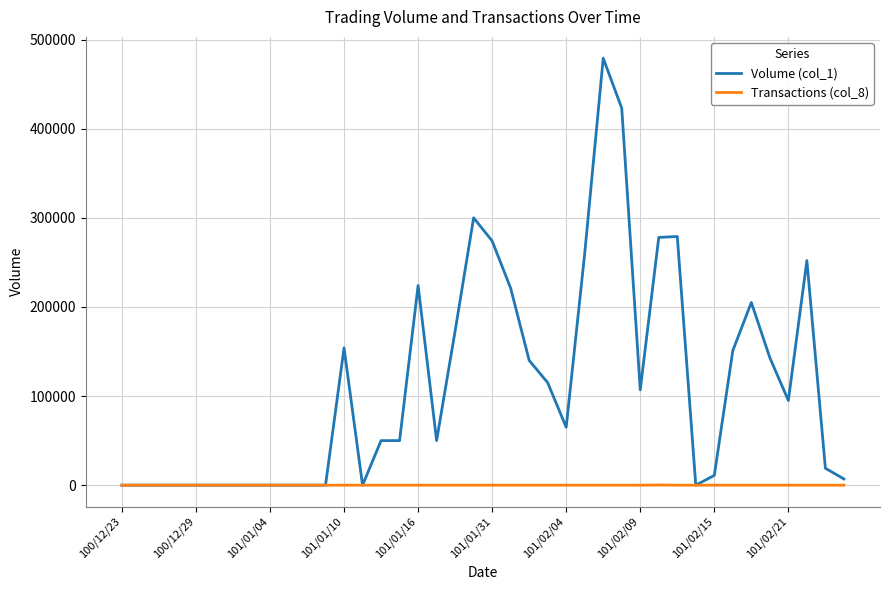

List the series in order of their peak value, lowest first.

Transactions (col_8), Volume (col_1)